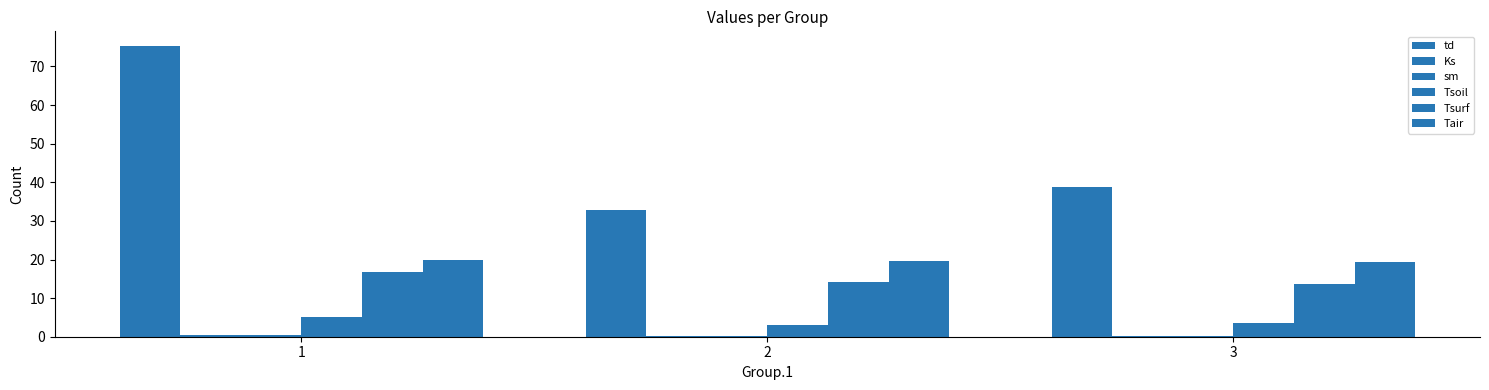

True or false: sm has a value of 0.1 at 2.

False